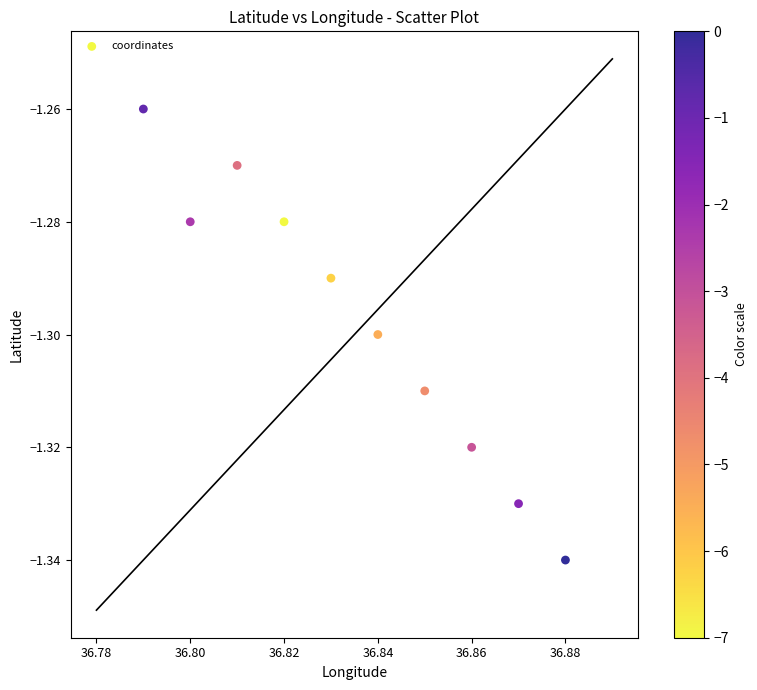

What is the average X value?

36.8